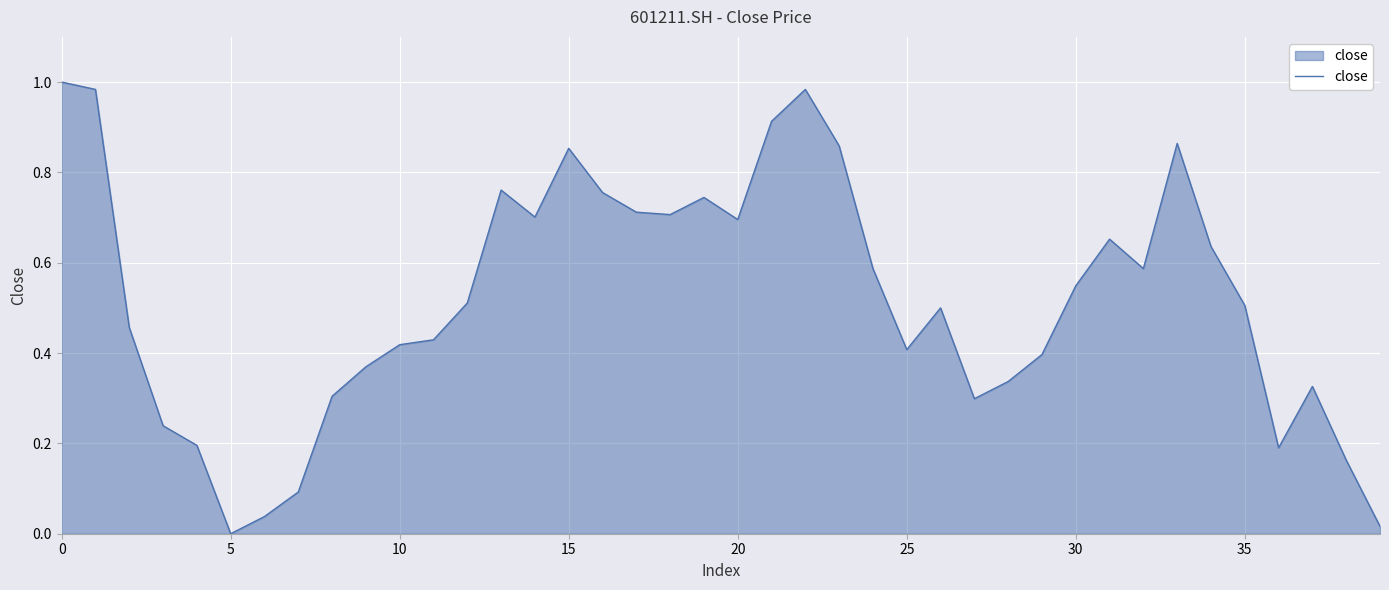

At which category does the data reach its first local valley?

5